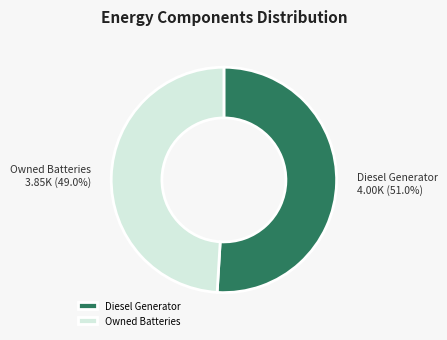

Does any single category account for the majority?

Yes